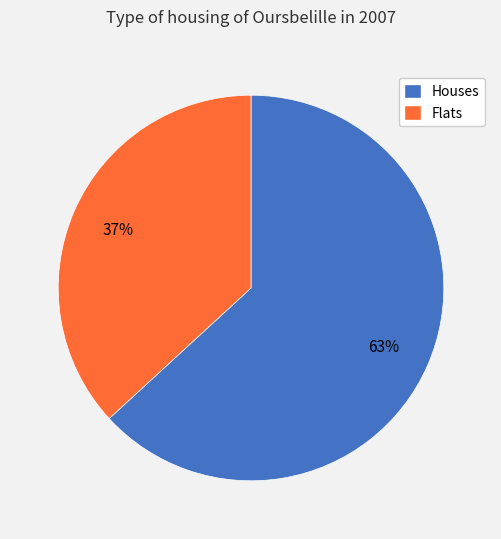

To the nearest percent, what is the difference between the largest and smallest slice percentages?

26%